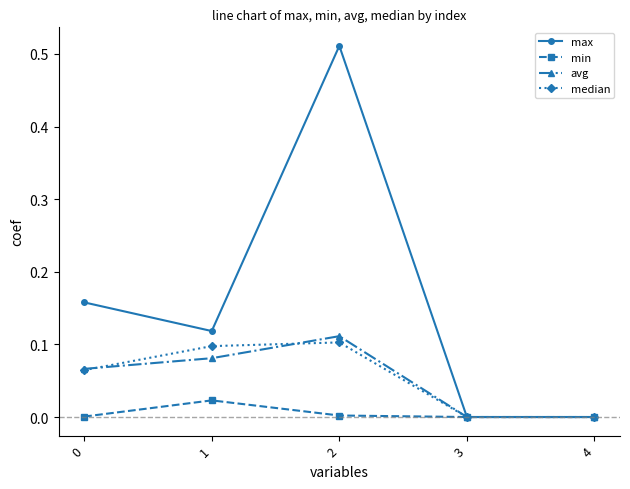

Where is the first local maximum for avg?

2